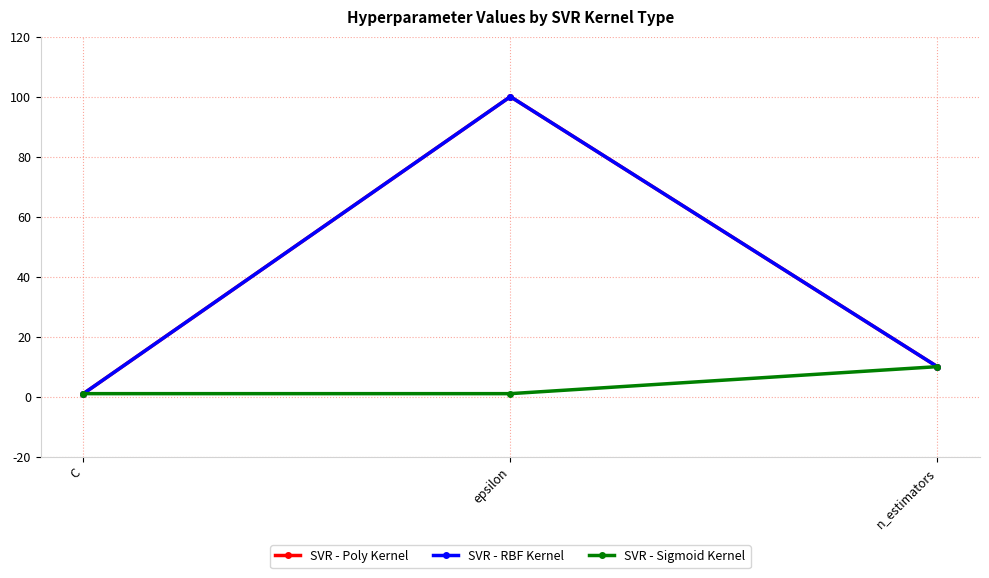

Rank the series by their maximum value, from lowest to highest.

SVR - Sigmoid Kernel, SVR - Poly Kernel, SVR - RBF Kernel